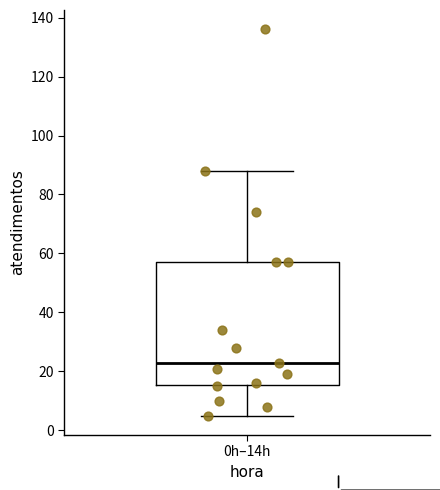

Read this box plot against the y-axis: the position of the median line, the range covered by the box, and the ends of both whiskers. The values are not printed on the chart, so give them approximately, as read against the axis.

median 24, box 16 to 58, whiskers 6 to 88